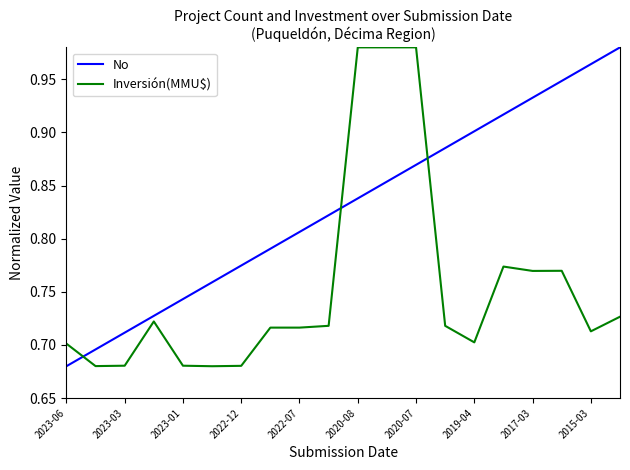

Which series has the largest total across all categories?

No